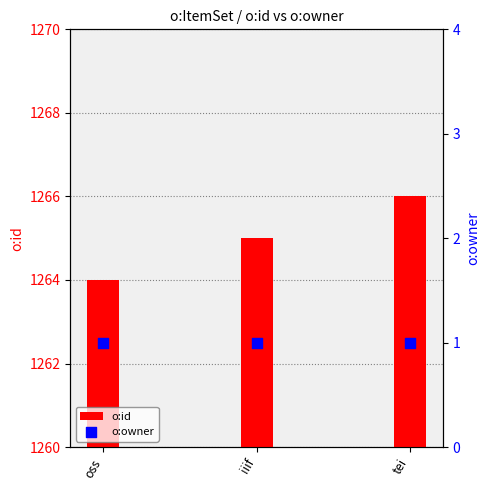

At how many categories does at least one series exceed 181?

3